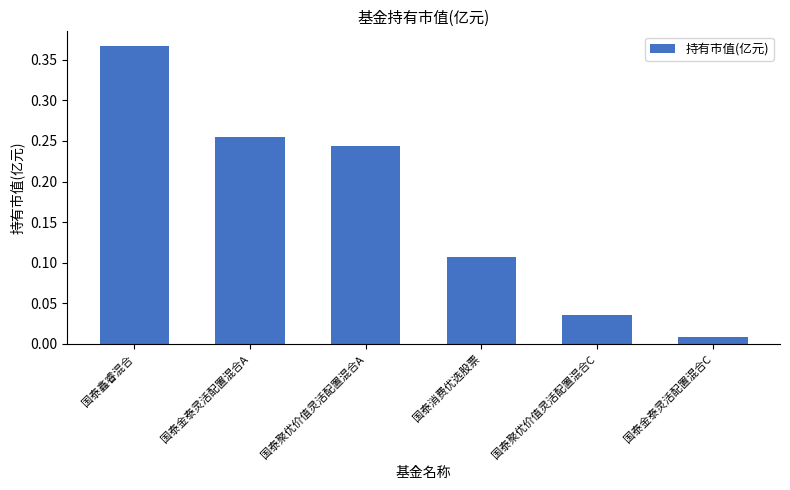

What is the sum of all values?

1.0